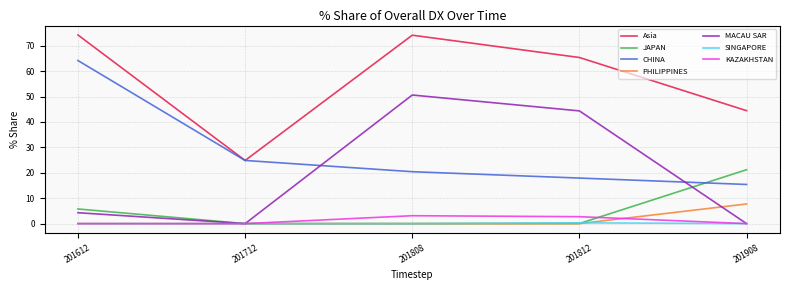

At which label does MACAU SAR reach its peak?

201808